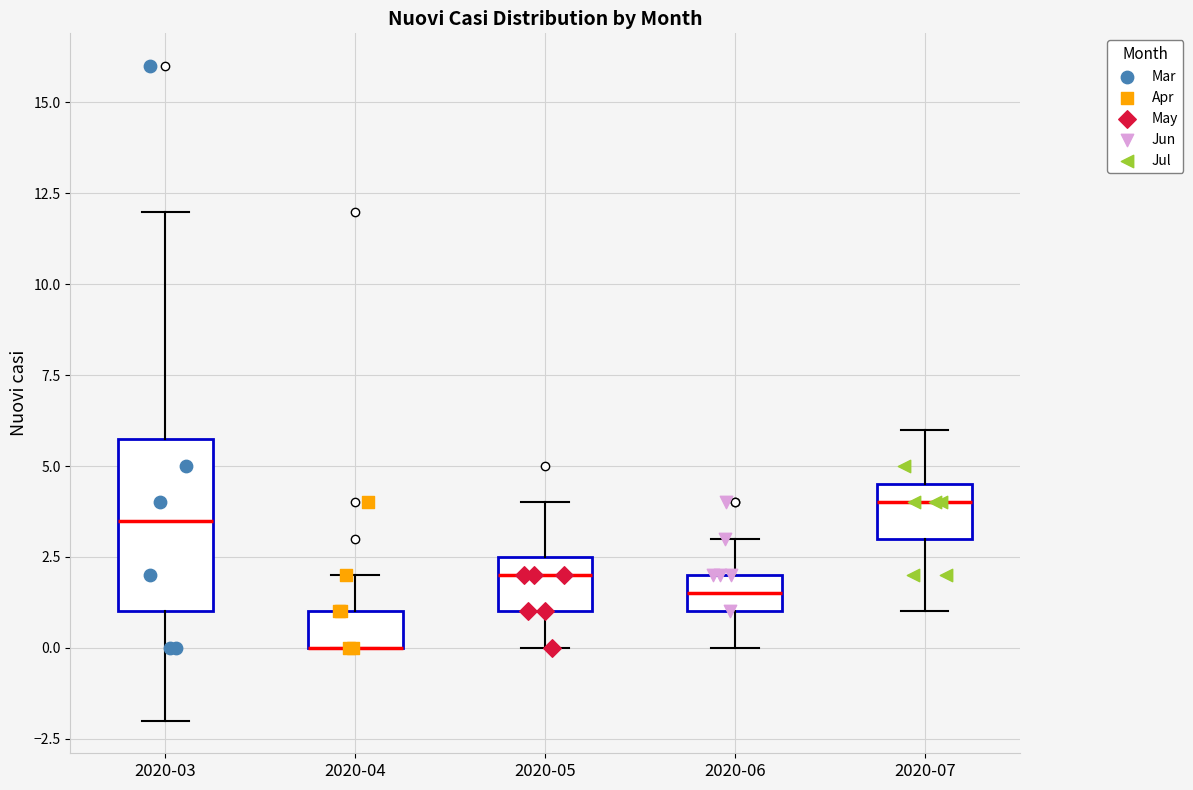

Reading left to right, read every box against the y-axis: the position of its median line, the range the box covers, and the ends of its whiskers. The values are not printed on the chart, so give them approximately, as read against the axis.

2020-03: median 3.5, box 1.0 to 6.0, whiskers -2.0 to 12.0
2020-04: median 0.0 (drawn on the box's lower edge), box 0.0 to 1.0, whiskers 0.0 to 2.0
2020-05: median 2.0, box 1.0 to 2.5, whiskers 0.0 to 4.0
2020-06: median 1.5, box 1.0 to 2.0, whiskers 0.0 to 3.0
2020-07: median 4.0, box 3.0 to 4.5, whiskers 1.0 to 6.0